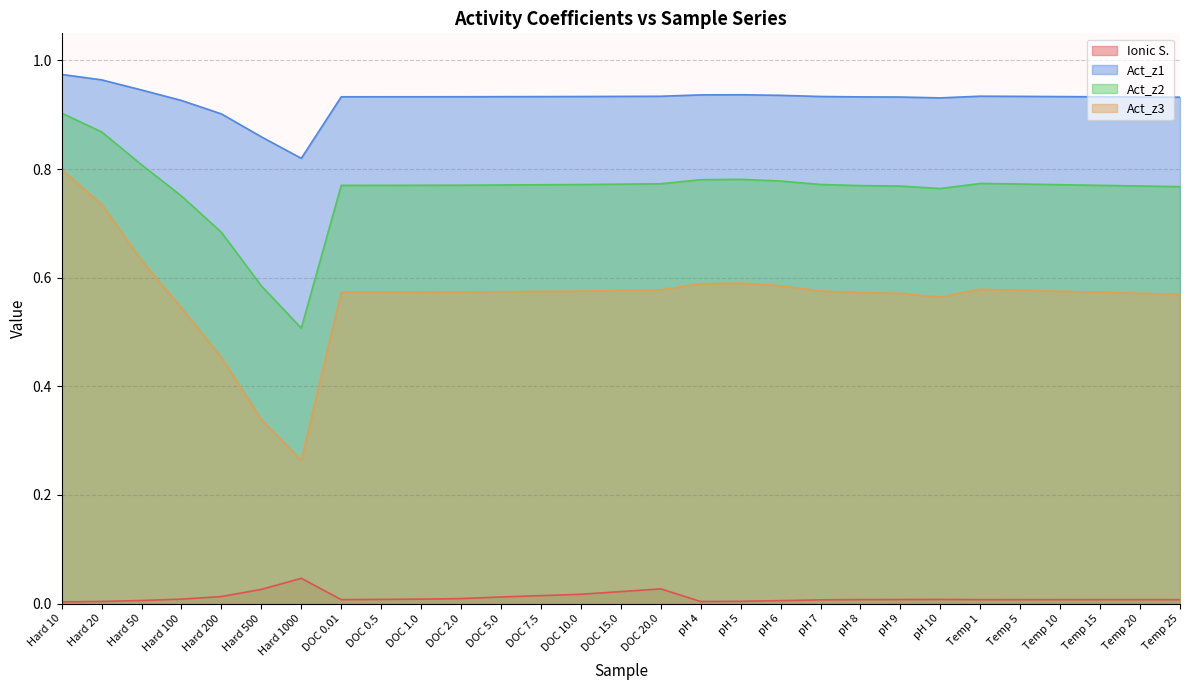

The value of Act_z3 at pH 5 is 0.6. True or false?

True